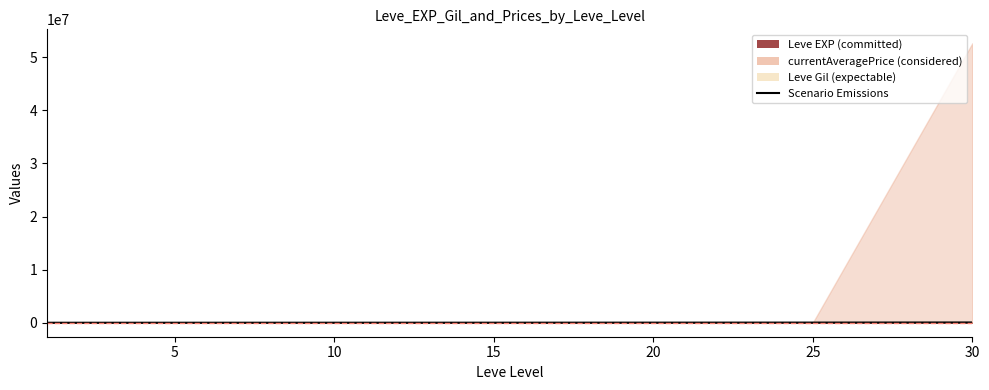

Reading left to right, extract all data points from this chart.

630	4660	8430	13040	21600	30820	52220